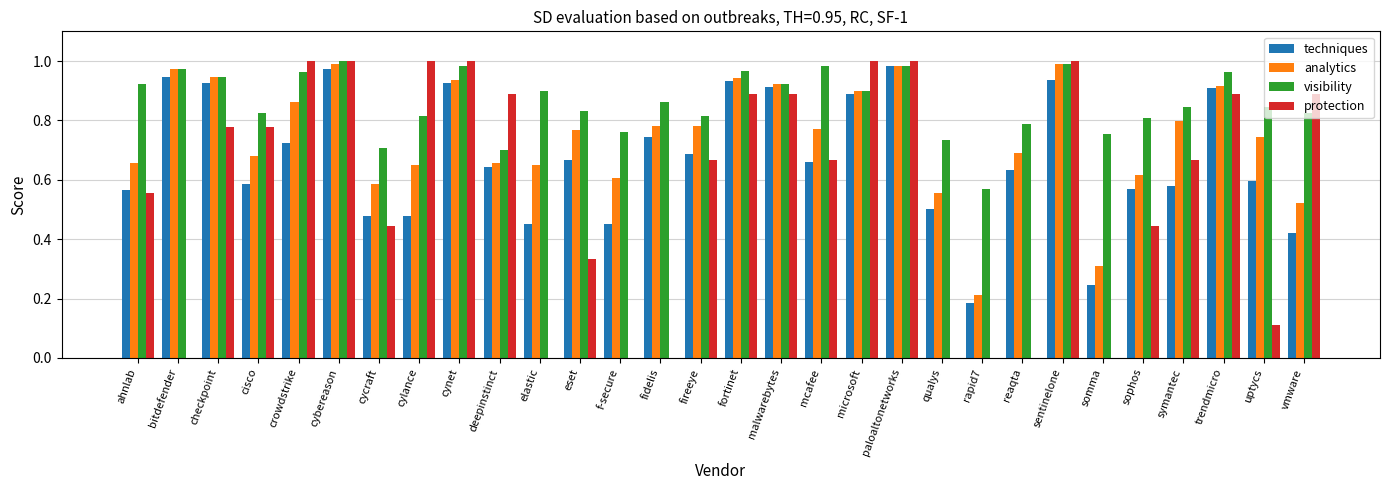

What is the sum of the techniques values at reaqta and checkpoint?

1.6